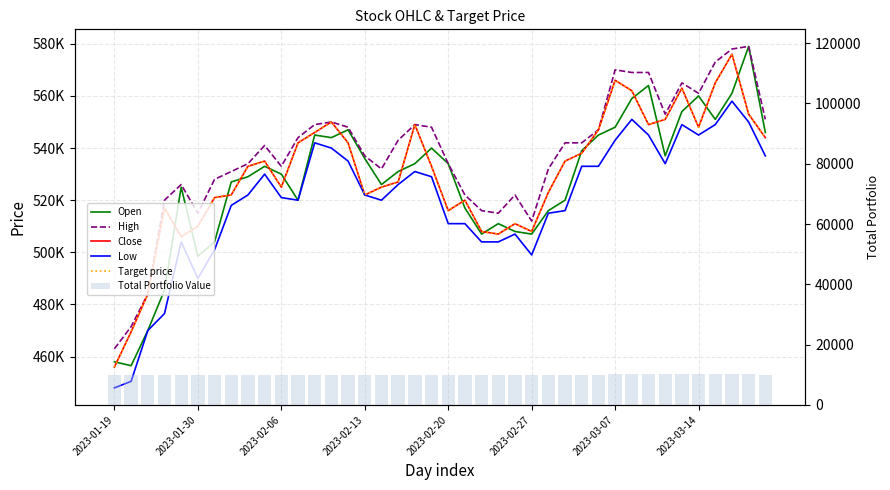

What position from the left is 26?

27